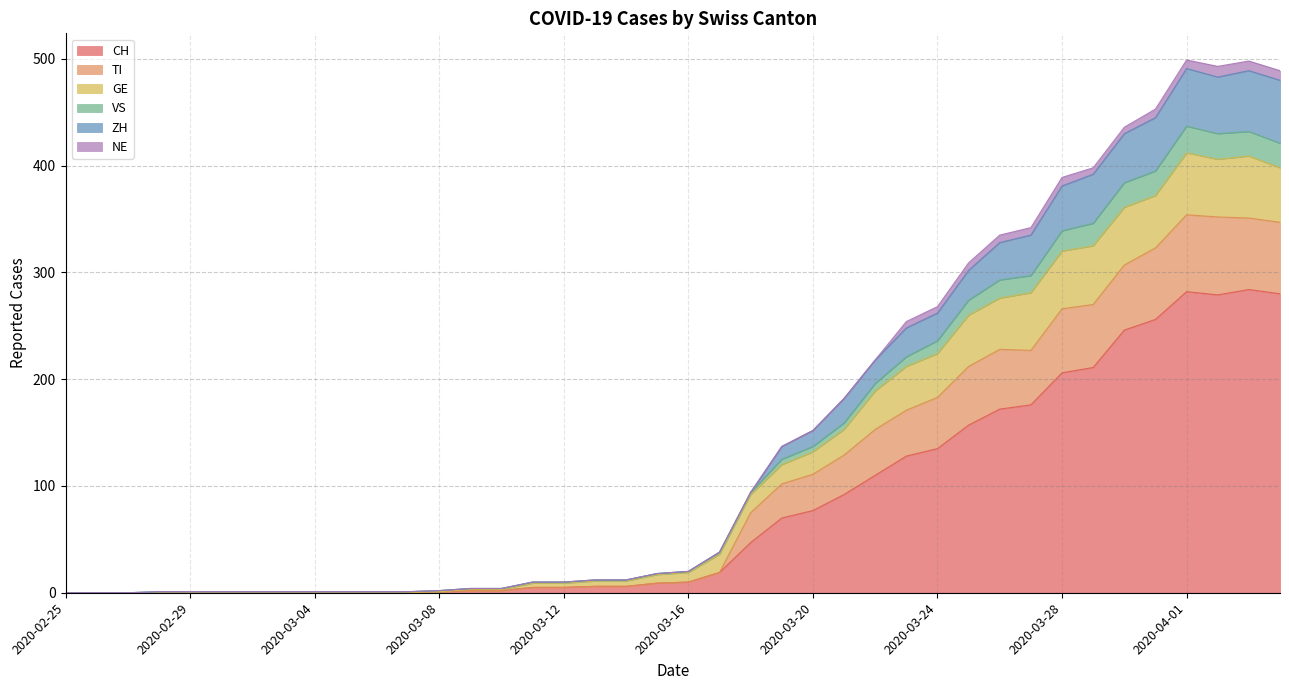

How many data points in TI are less than 19?

20